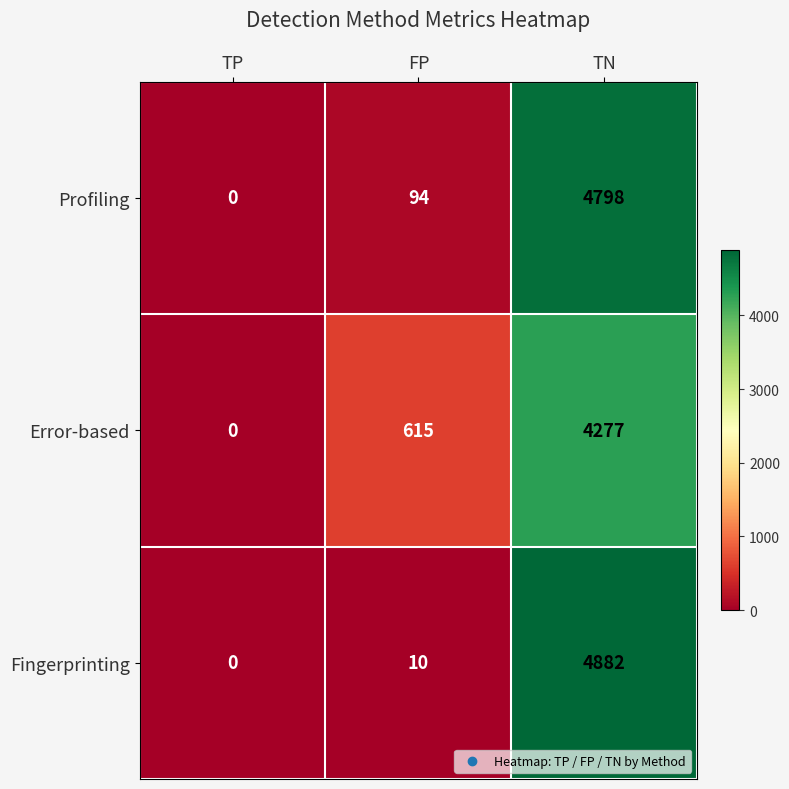

How many series are shown in this chart?

3